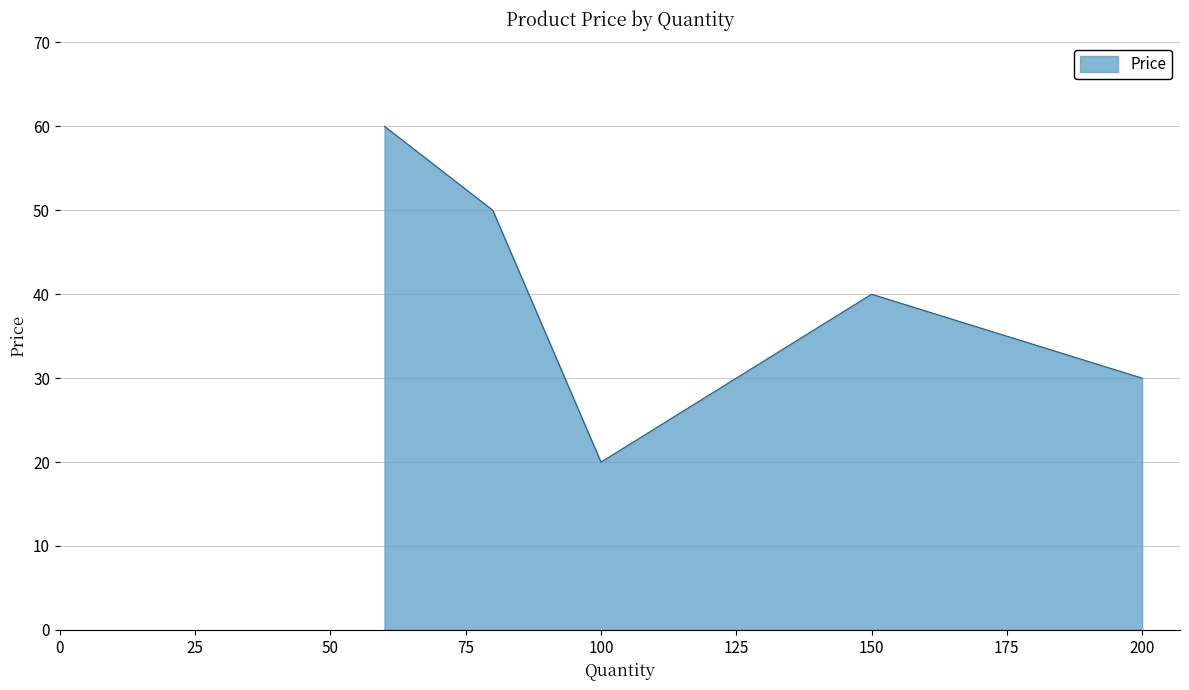

What is the difference between the maximum and minimum values?

40.0